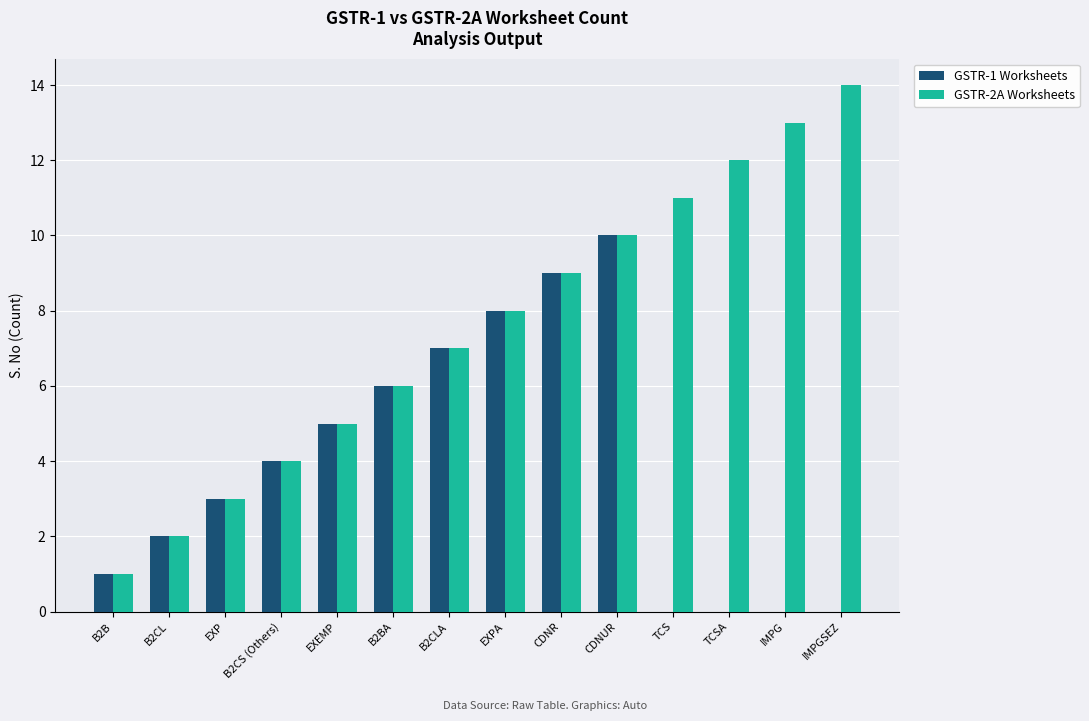

What is the difference between the GSTR-2A Worksheets values at EXPA and B2B?

7